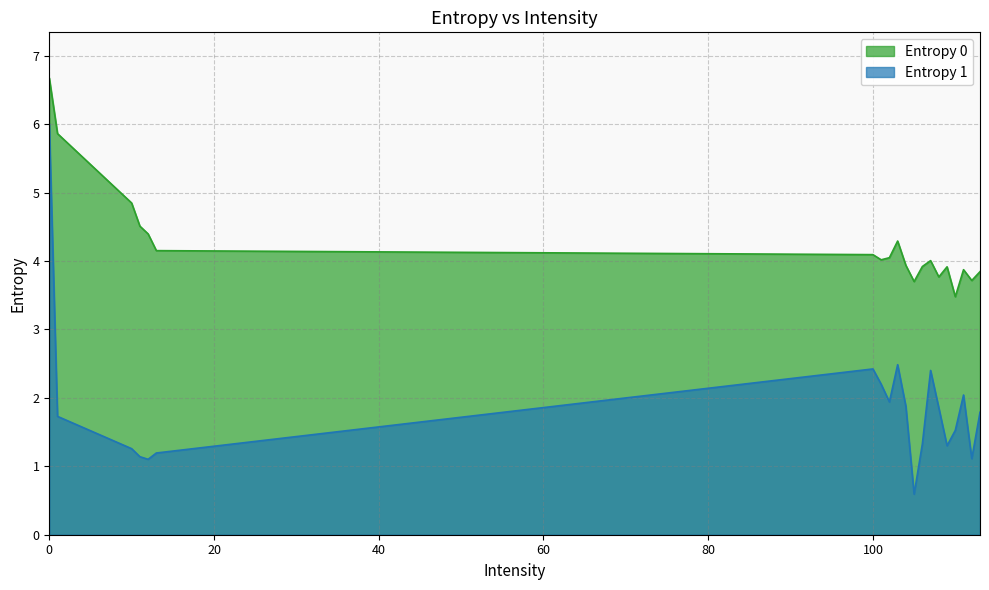

Is it true that Entropy 1 equals 2.5 at 103?

True